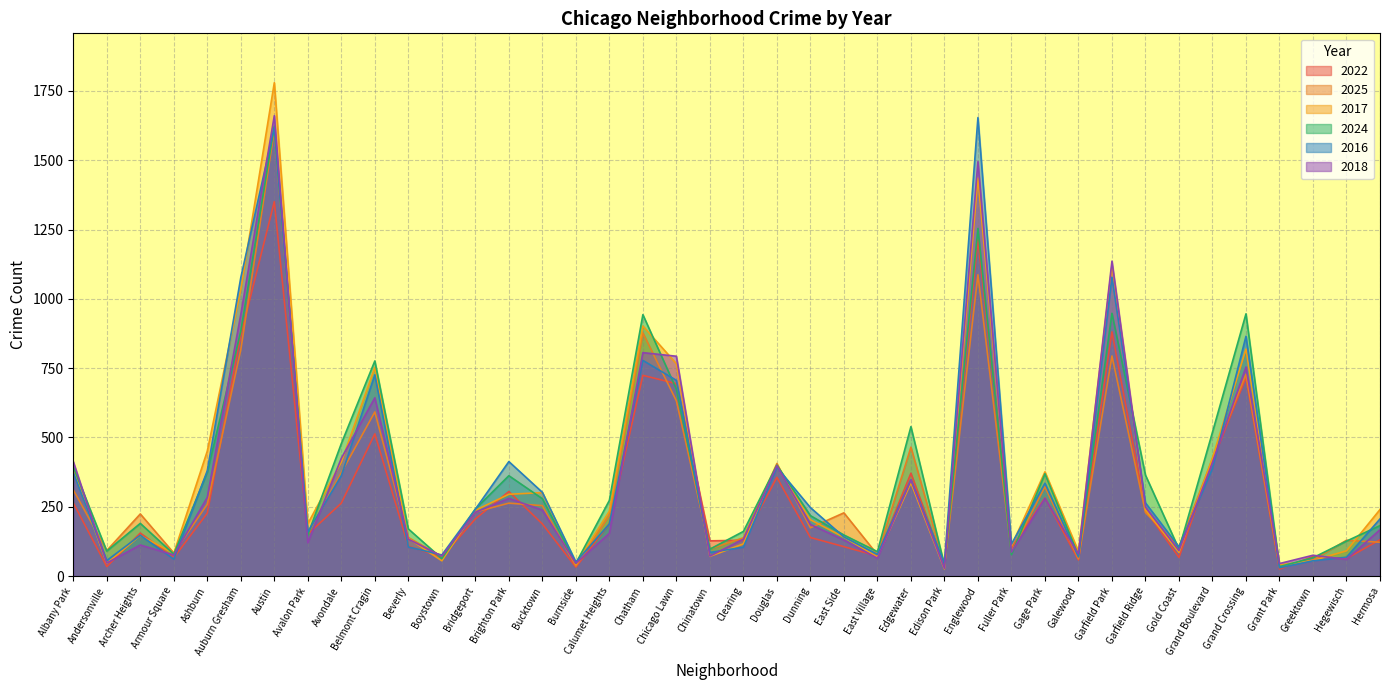

What is the smallest value displayed?

25